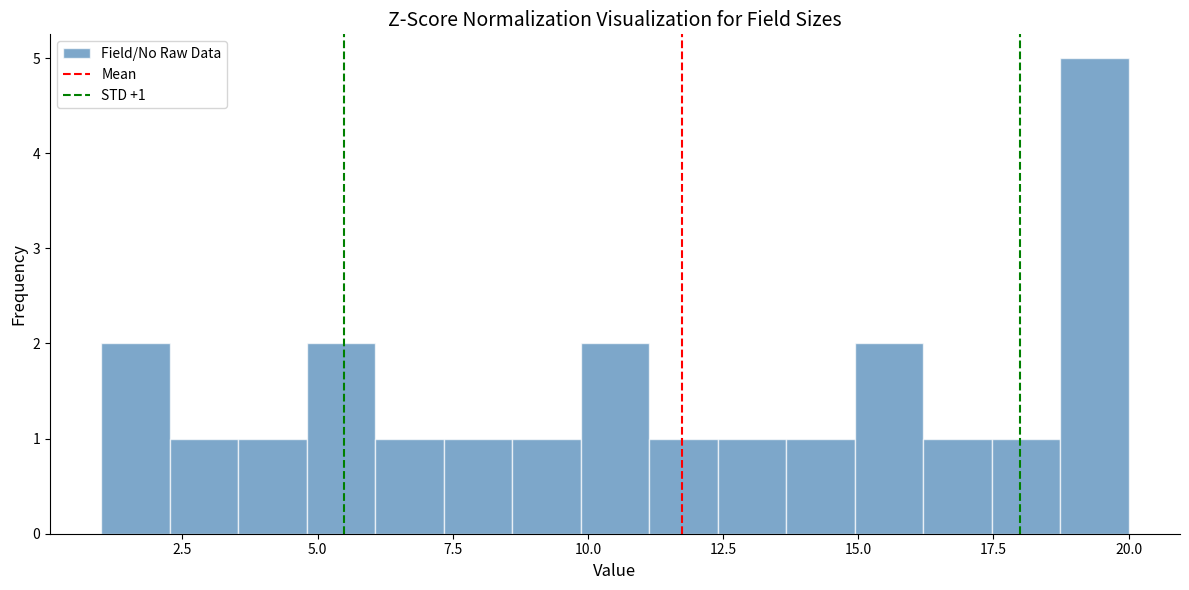

Around what value on the x-axis is the tallest bar? Give the approximate position of its centre, as read against the axis.

19.5